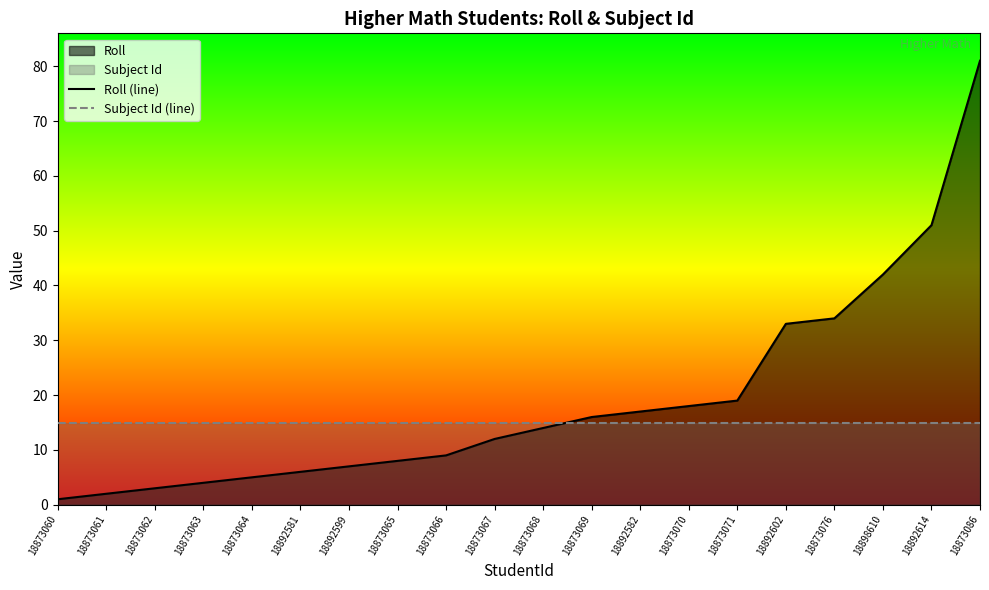

What is the greatest value displayed?

81